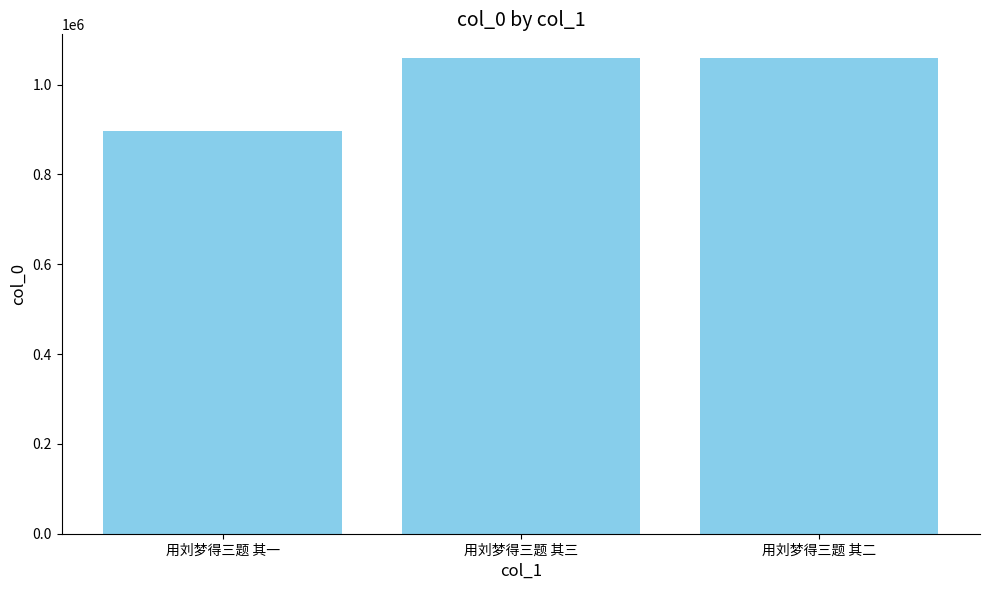

True or false: the data shows 300248 at 用刘梦得三题 其三.

False